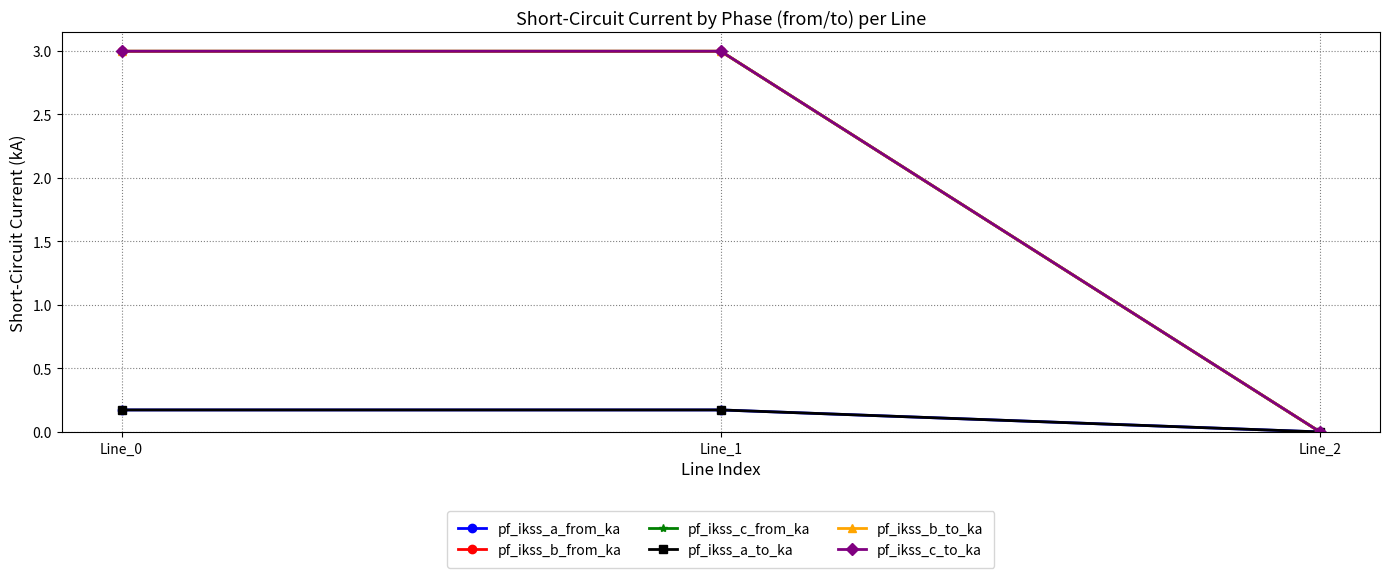

What is the difference between the maximum and minimum values in the pf_ikss_c_from_ka series?

3.0